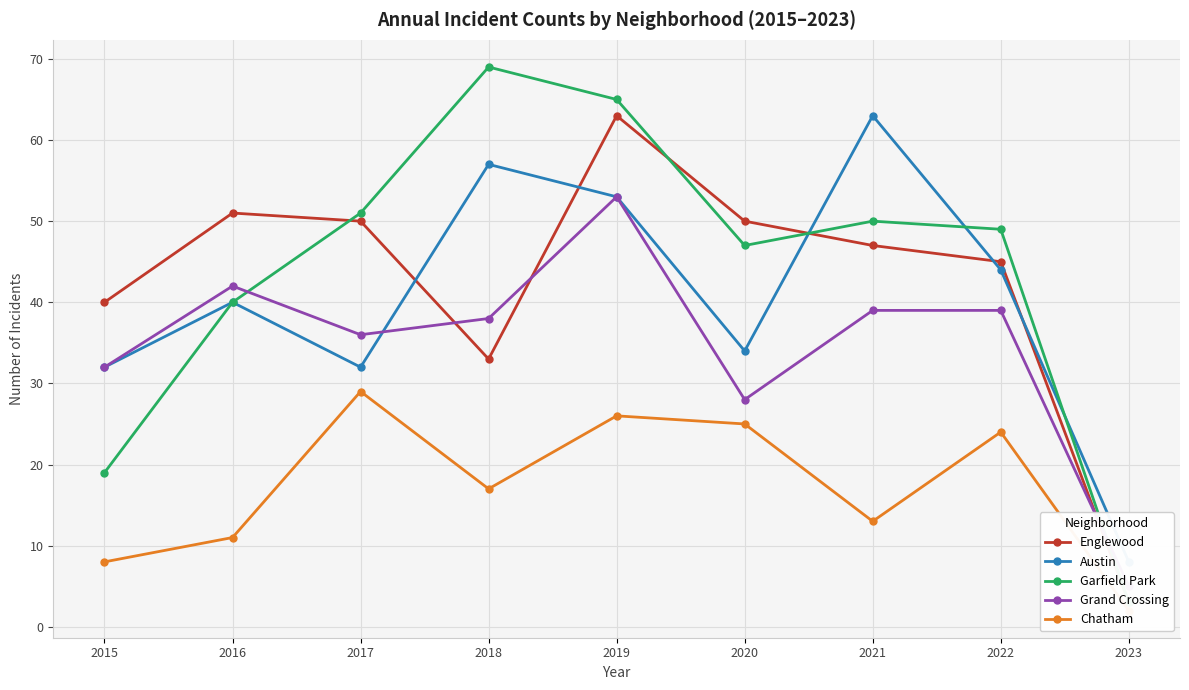

List the series in order of their peak value, lowest first.

Chatham, Grand Crossing, Englewood, Austin, Garfield Park